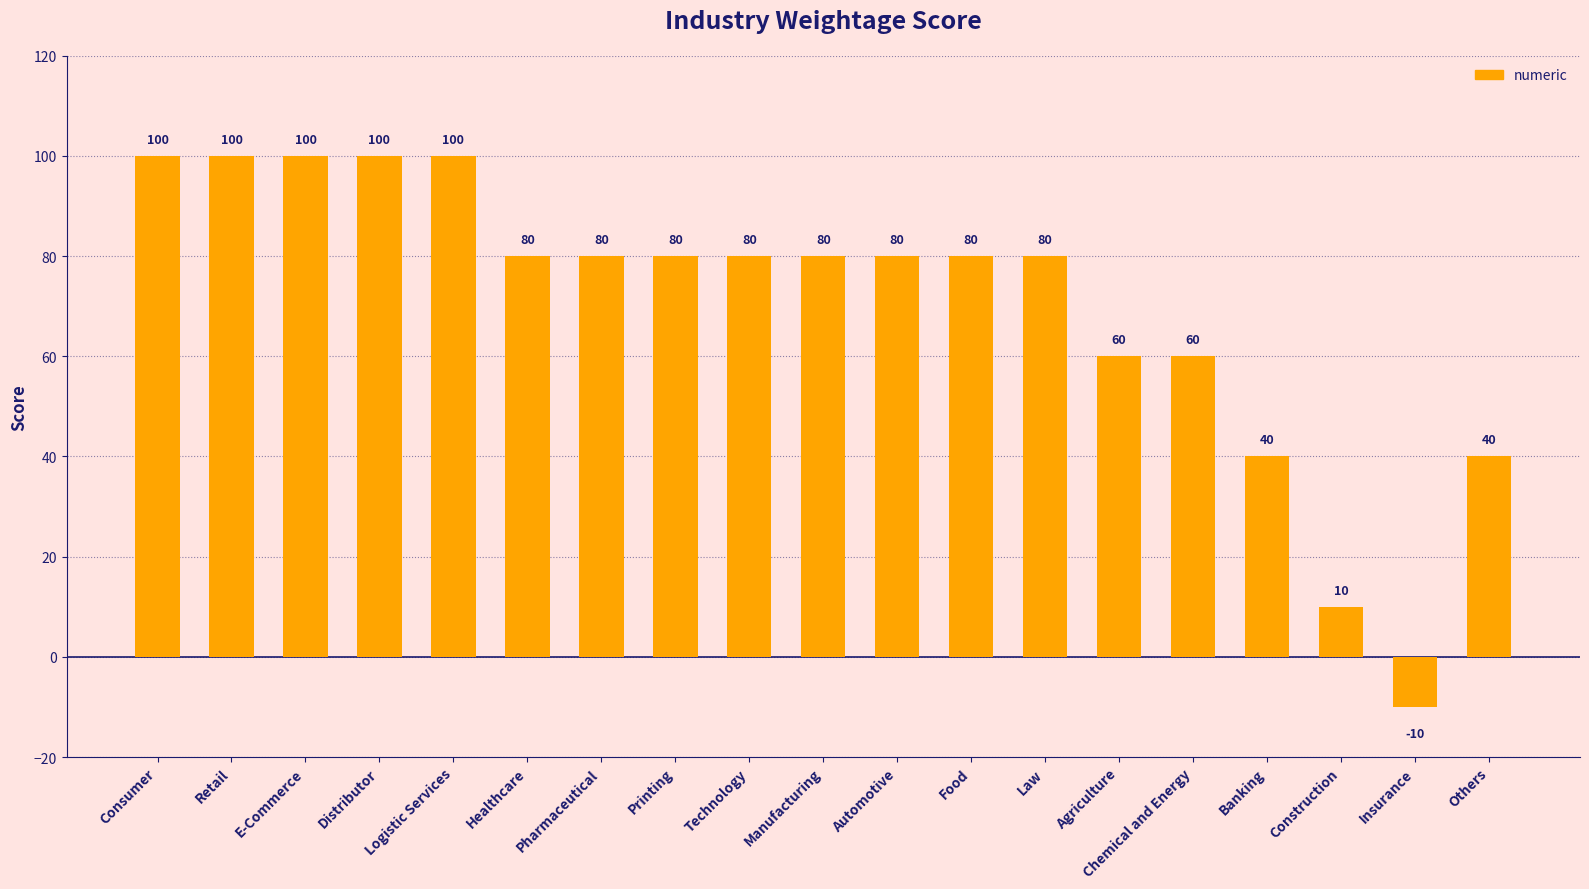

Reading right to left, extract all data points from this chart.

40	-10	10	40	60	60	80	80	80	80	80	80	80	80	100	100	100	100	100